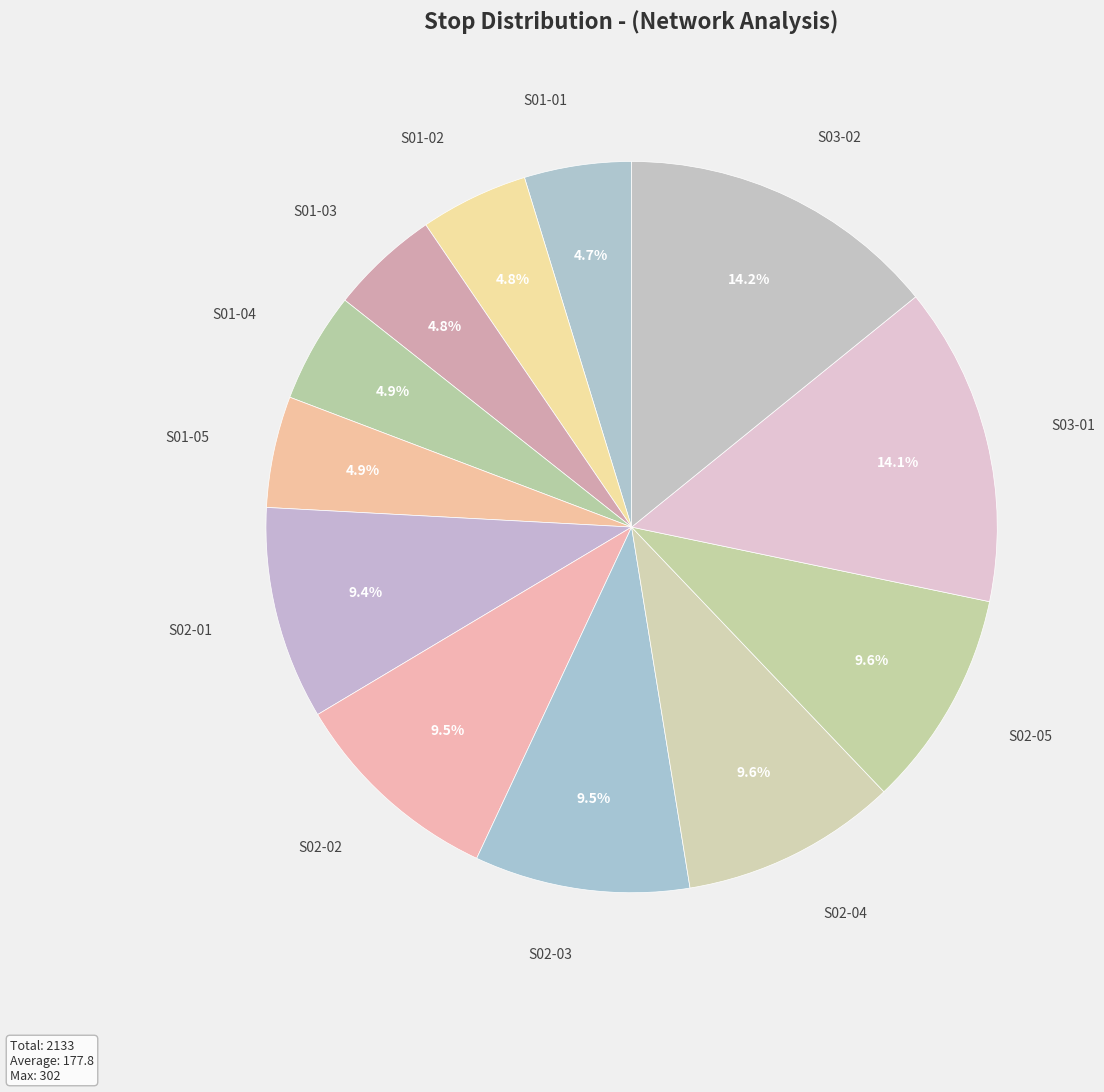

How many slices are in this pie chart?

12